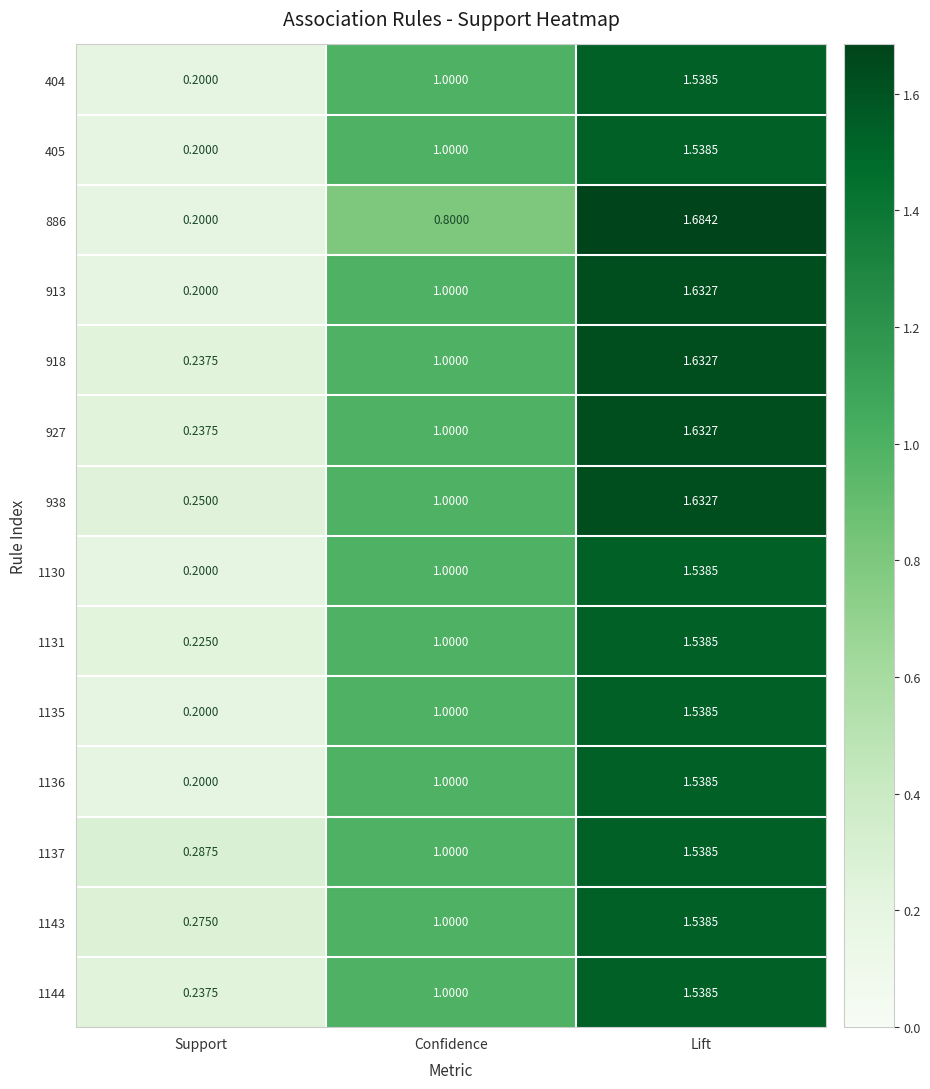

What is the smallest value displayed?

0.2